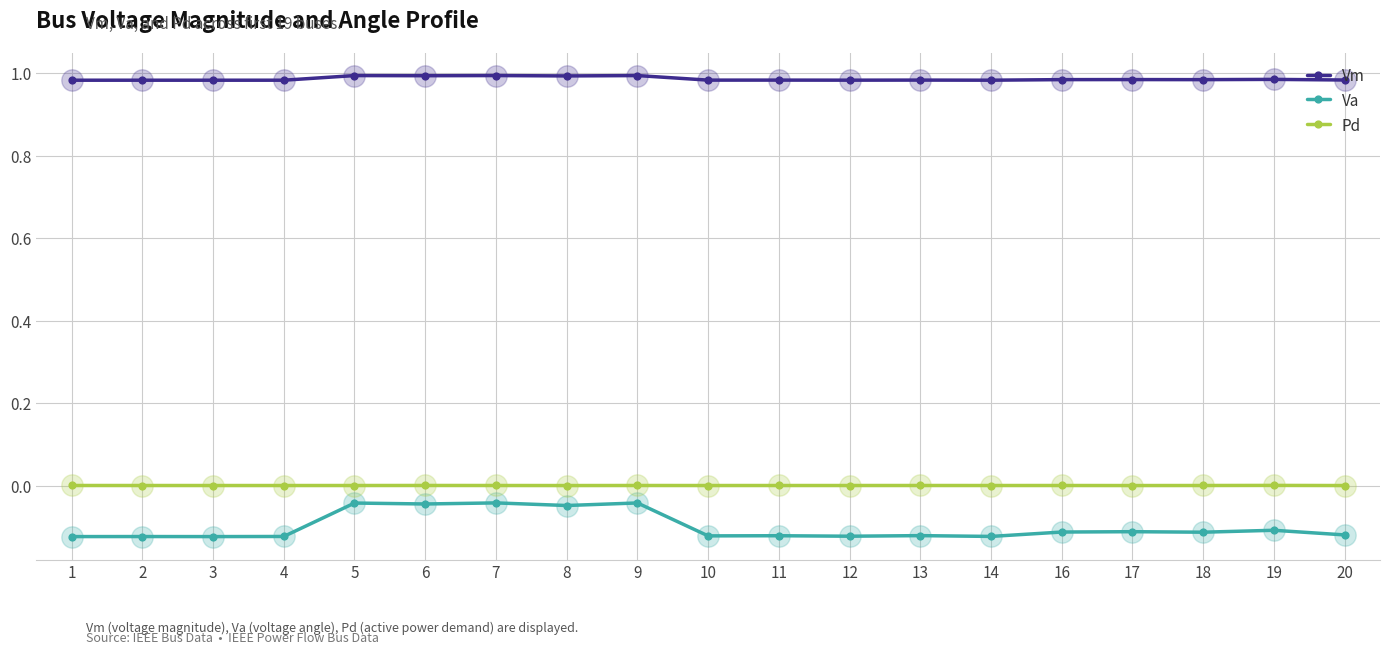

Is the value of Pd at 6 greater than the value of Vm at 6?

No